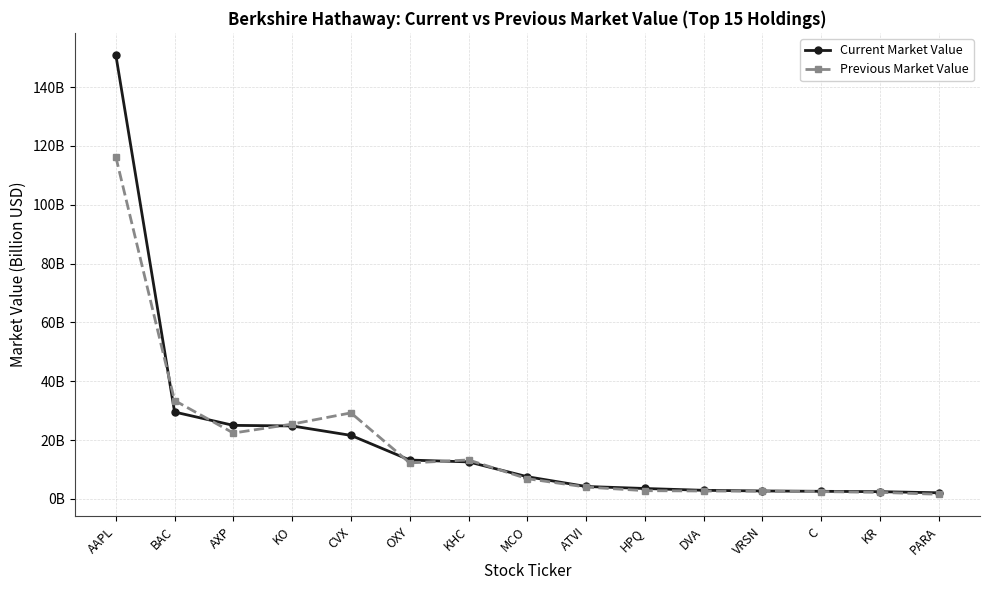

Rank the series by their maximum value, from lowest to highest.

Previous Market Value, Current Market Value